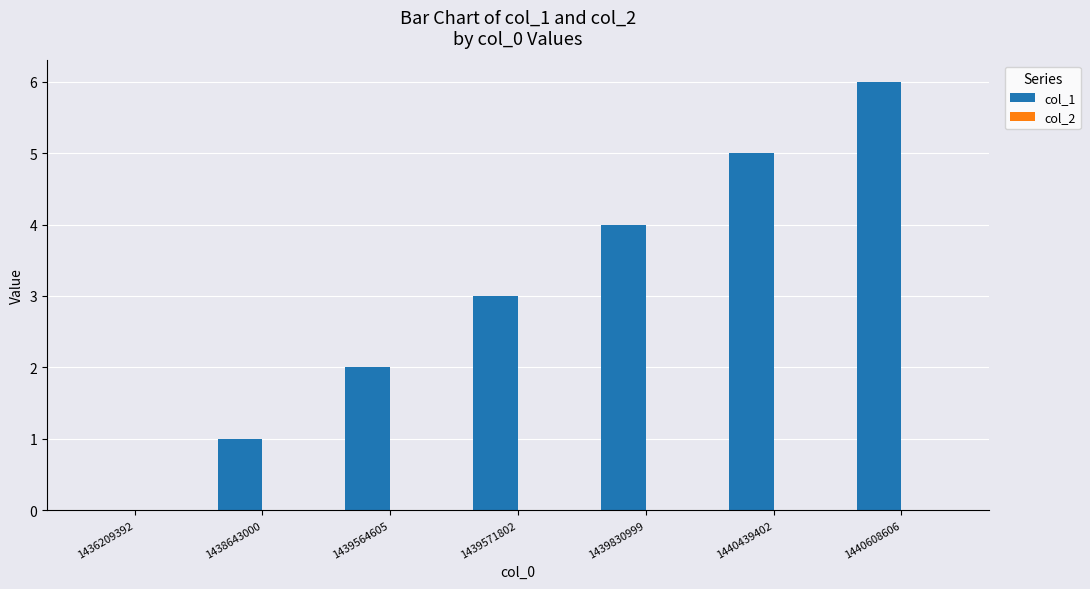

What is the greatest value displayed?

6